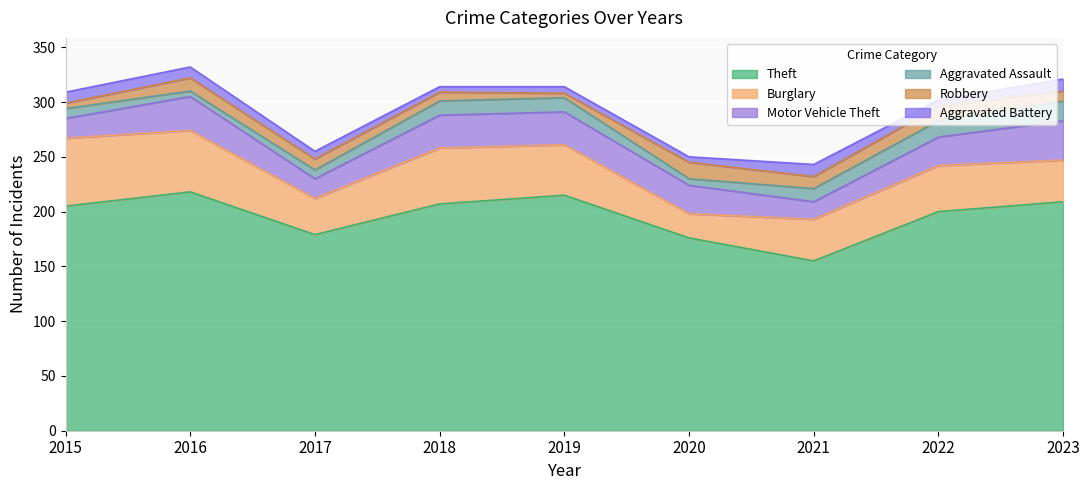

Does the chart display data point markers on the line(s)?

No